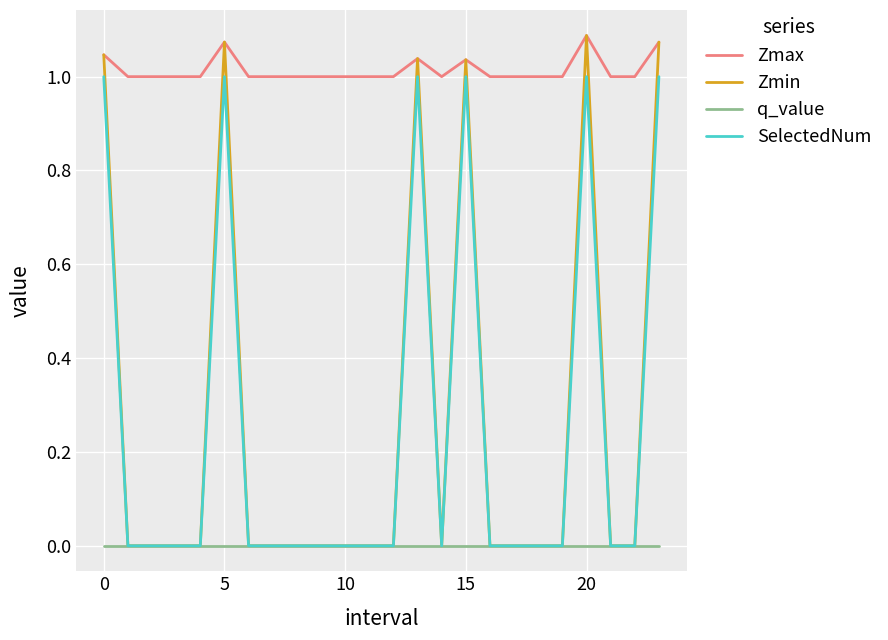

Count the Zmax values in the range 1 to 2.

24